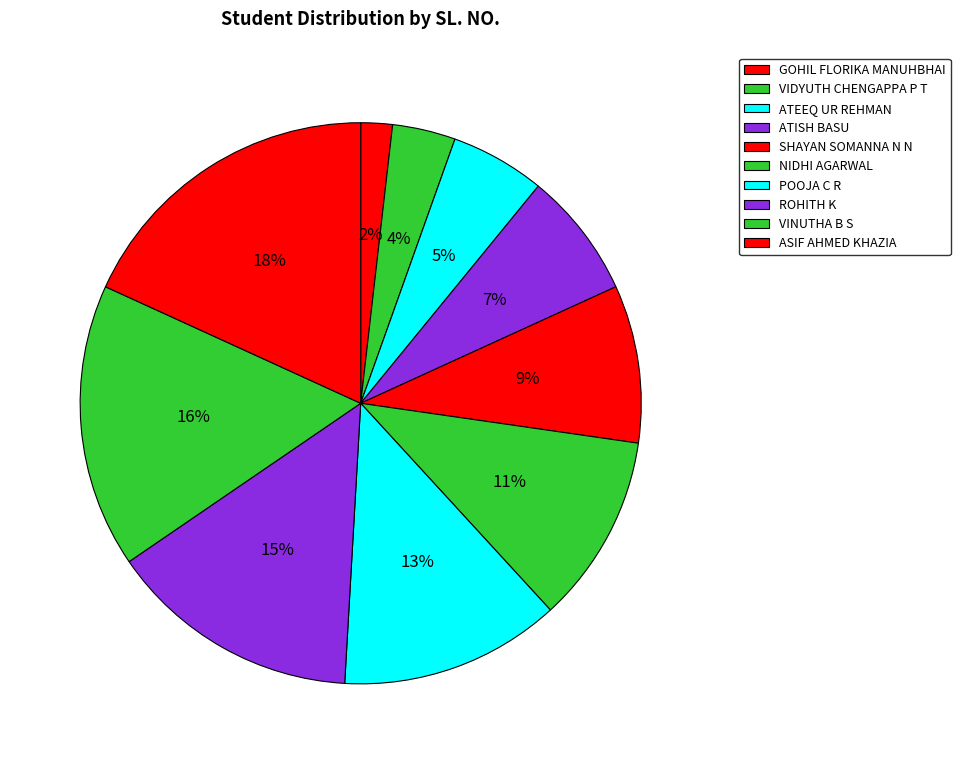

True or false: ATISH BASU accounts for 1% of the total.

False